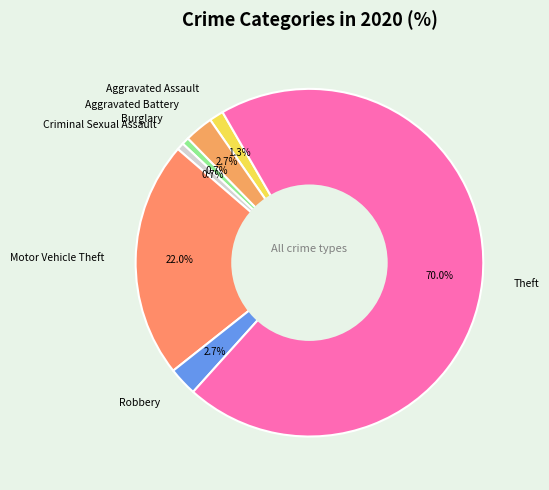

Approximately how many times larger is the value at Theft compared to Burglary?

105.0